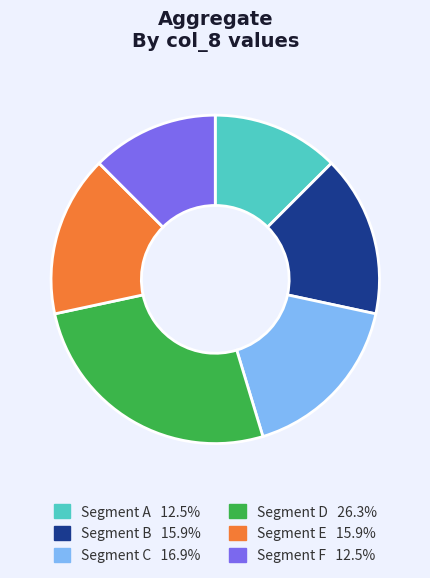

Is there any slice that represents more than half of the pie?

No